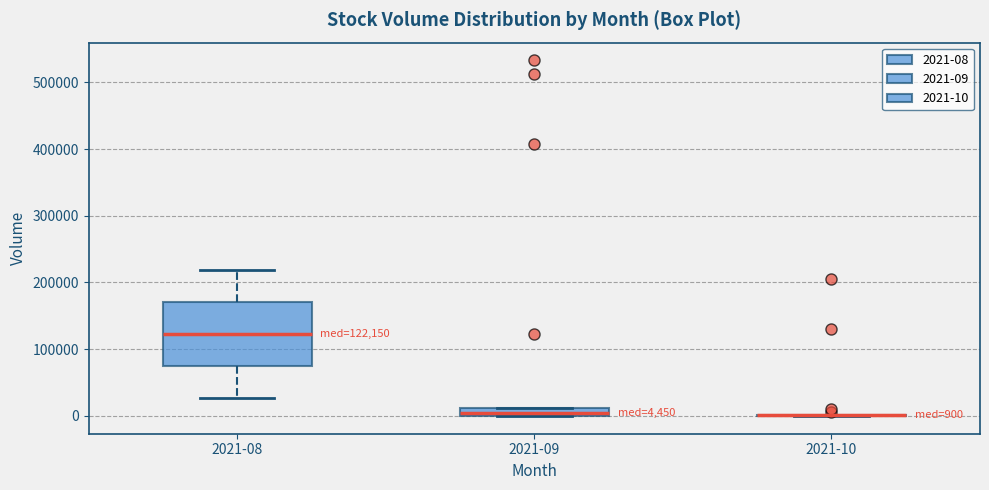

Which box is the tallest, from its lower edge to its upper edge?

2021-08